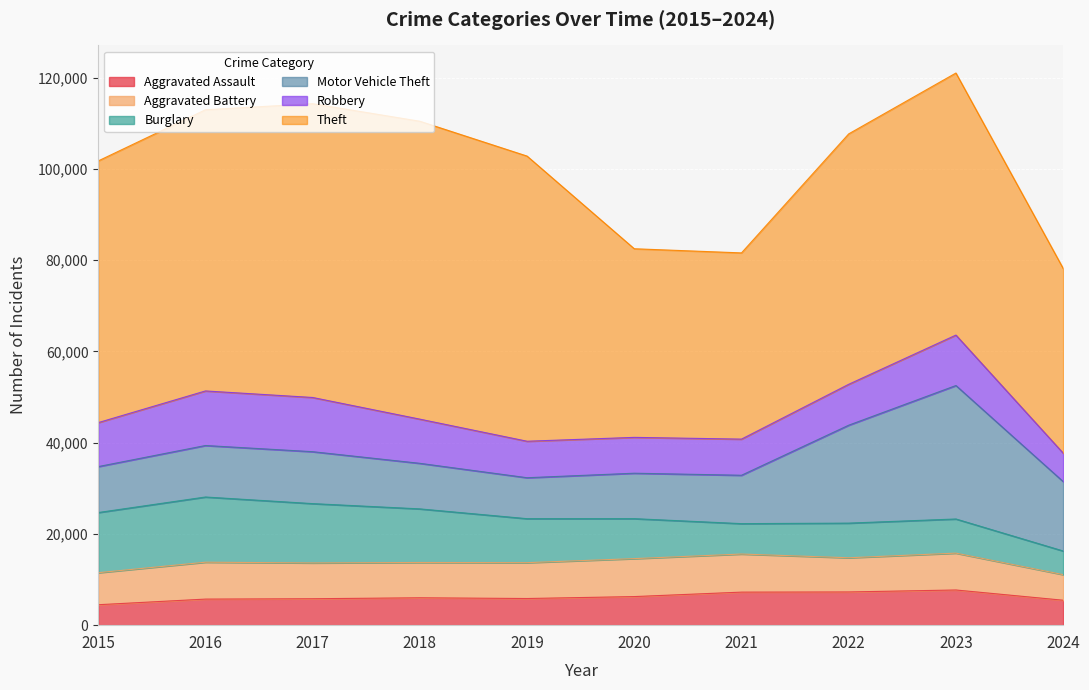

What are all the series names shown in the legend?

Aggravated Assault, Aggravated Battery, Burglary, Motor Vehicle Theft, Robbery, Theft